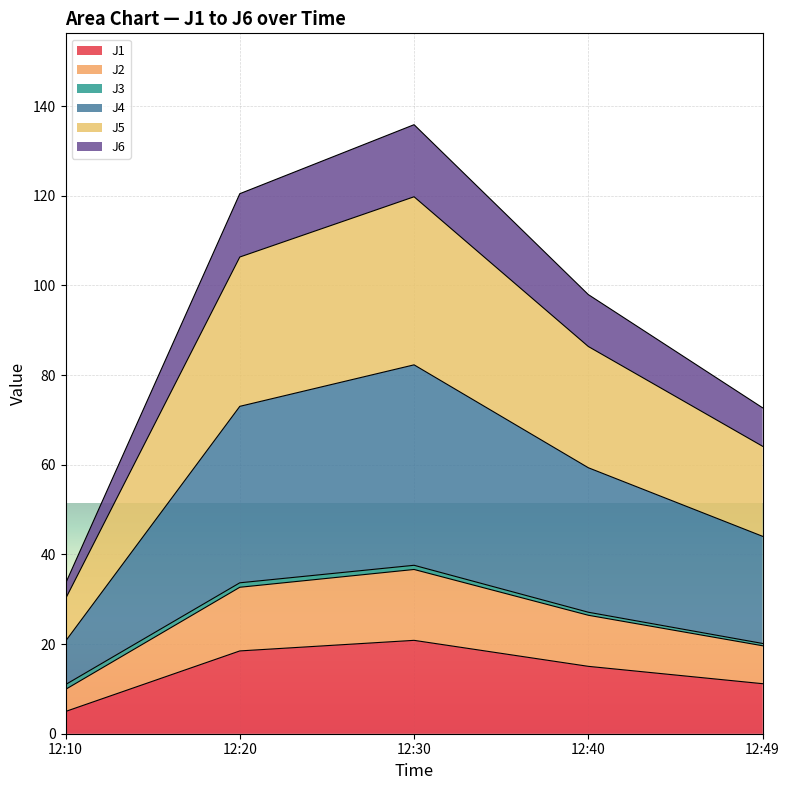

What is the maximum value for J1?

20.8